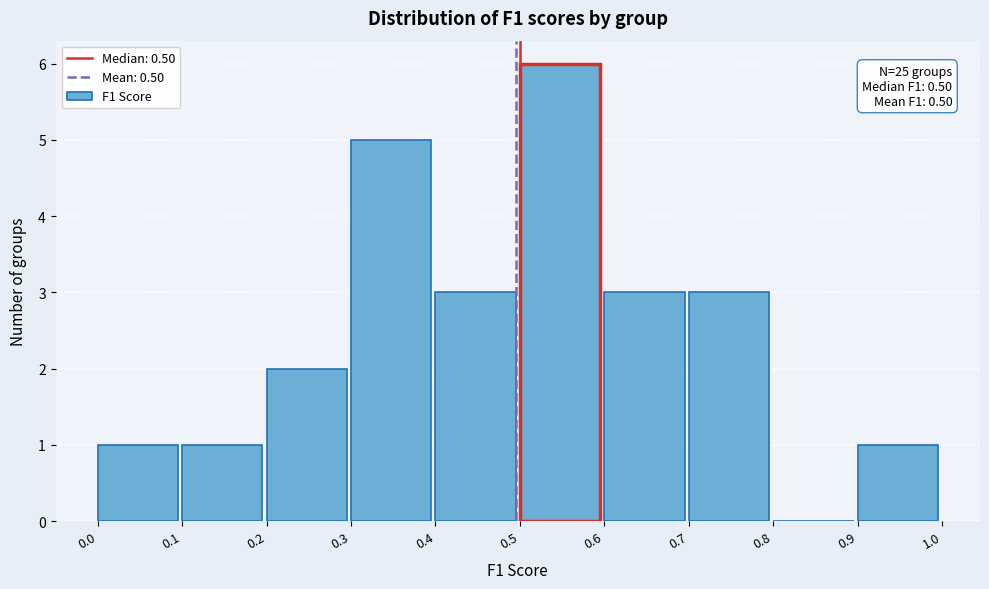

Which range on the x-axis has the tallest bar?

0.5 to 0.6